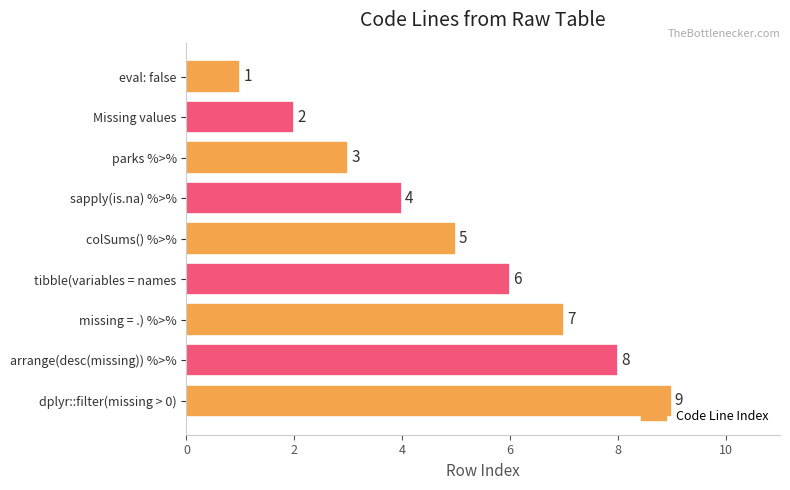

Is it true that the value at missing = .) %>% is 11?

False